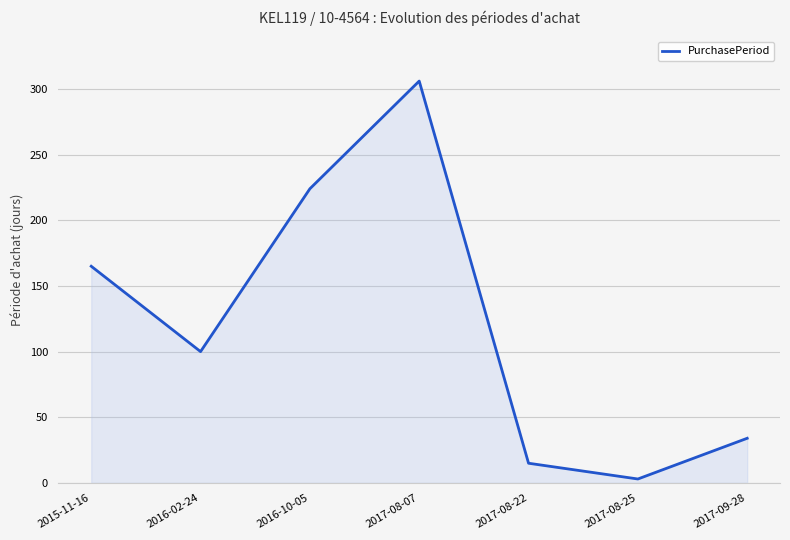

The value at 2017-08-07 is 306. True or false?

True